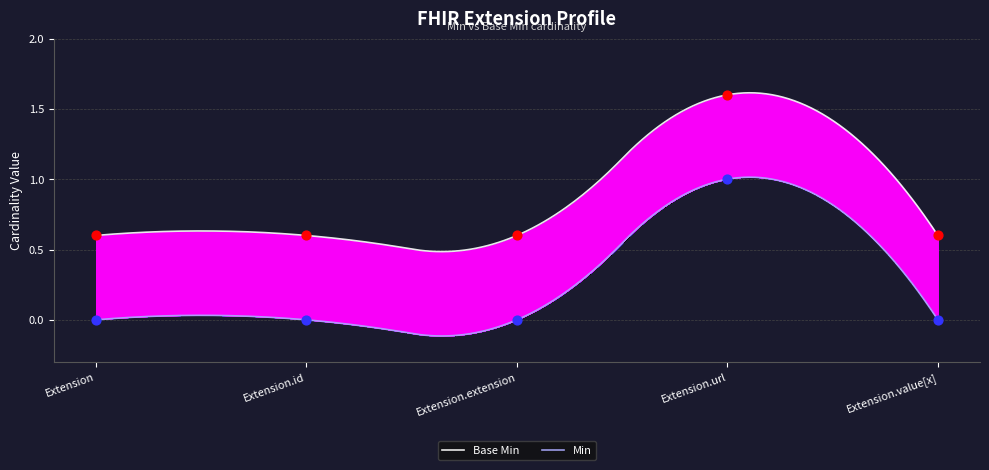

Which series has the widest spread of Y values?

Base Min